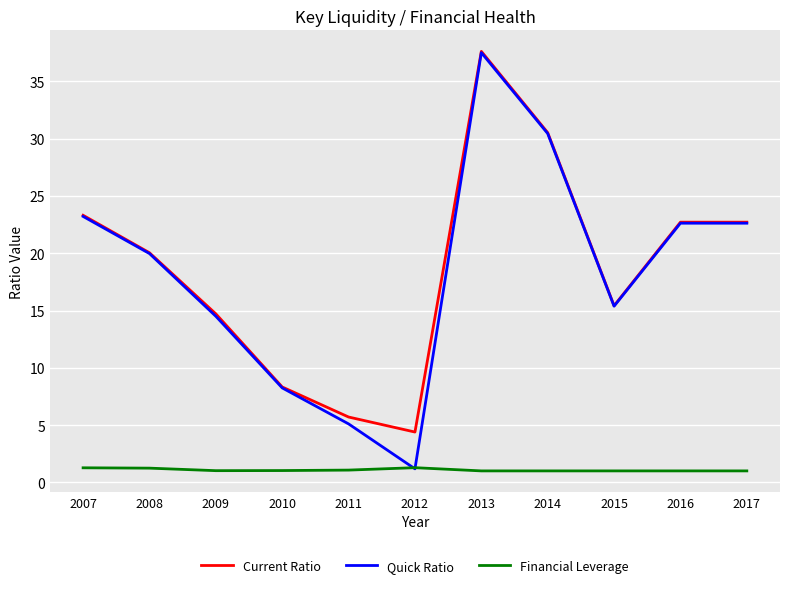

How many values in the Current Ratio series are below 20?

5